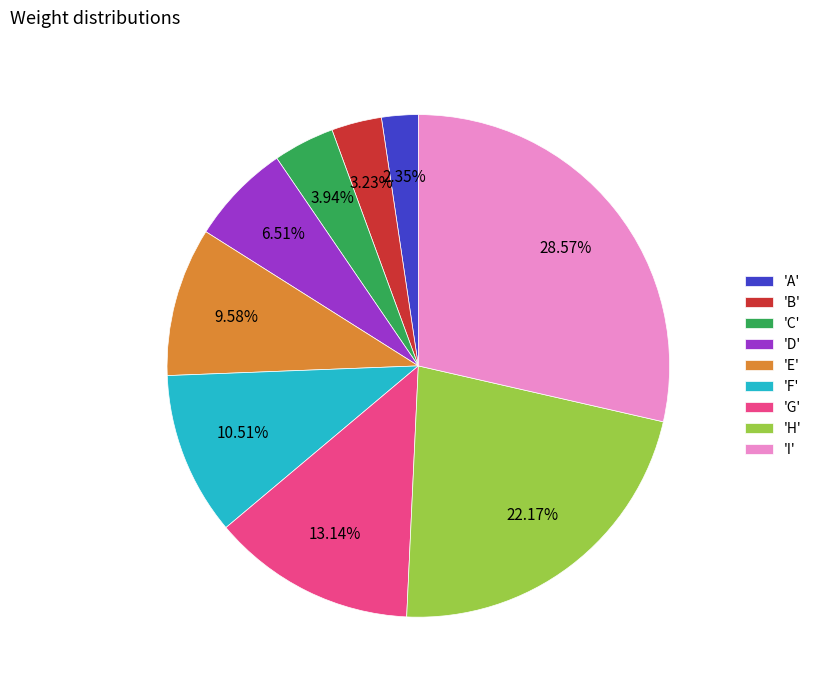

How many slices are in this pie chart?

9